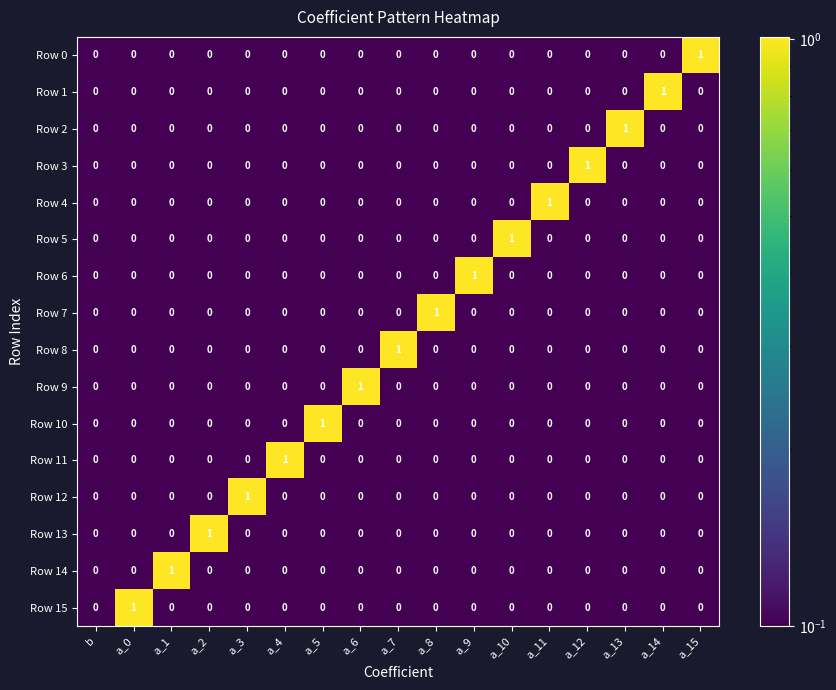

Which category has the highest value in the Row 4 series?

a_11